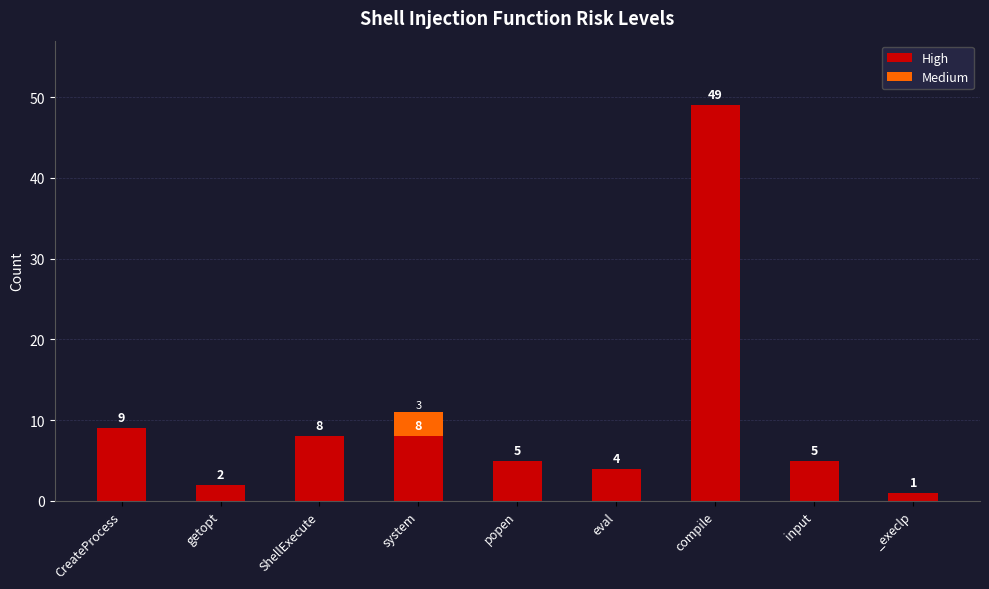

The value of High at eval is 2. True or false?

False